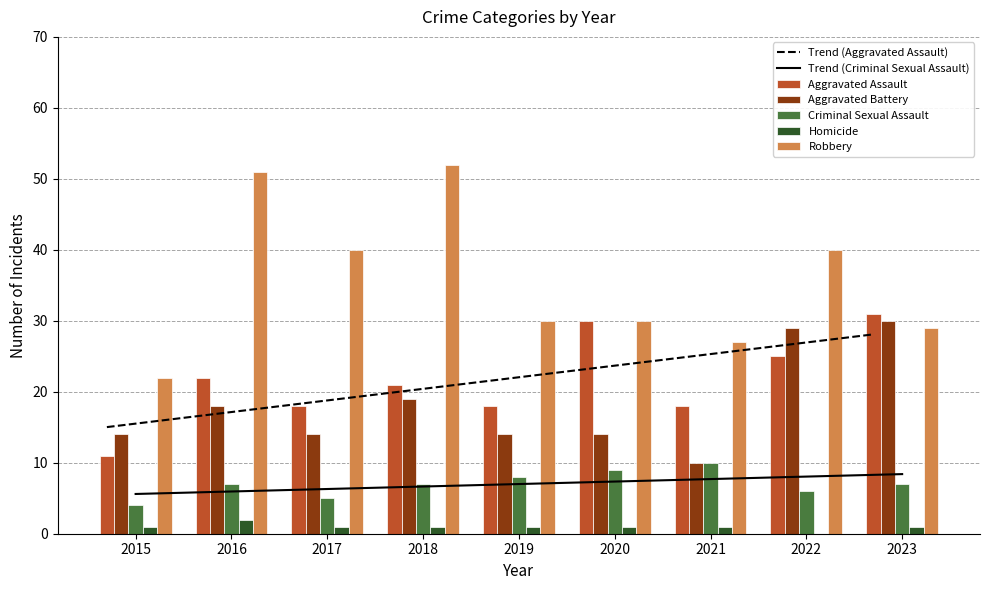

Rank the series at 2023 from highest to lowest value.

Aggravated Assault, Aggravated Battery, Robbery, Criminal Sexual Assault, Homicide